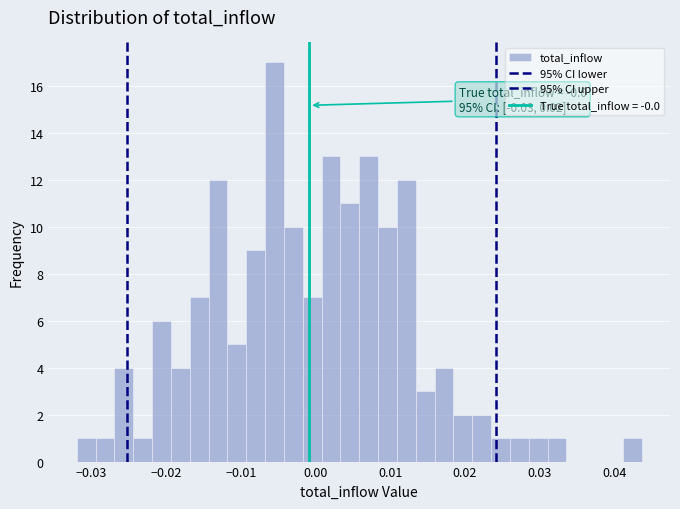

Around what value on the x-axis is the tallest bar? Give the approximate position of its centre, as read against the axis.

-0.005